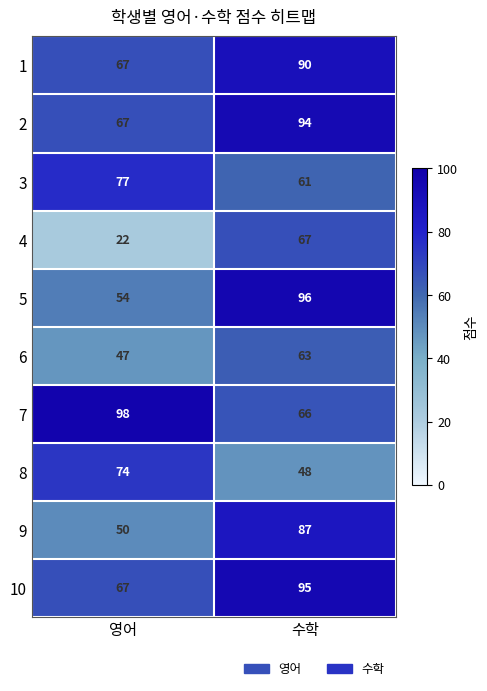

Rank the categories by 1 value from highest to lowest.

수학, 영어